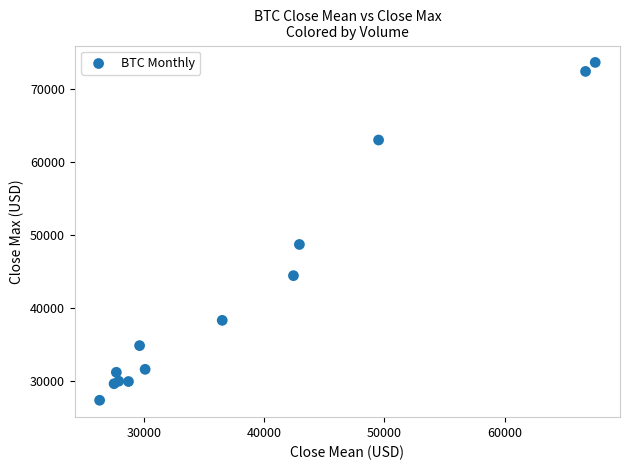

What Y value in the scatter plot is closest to 50504?

48713.0